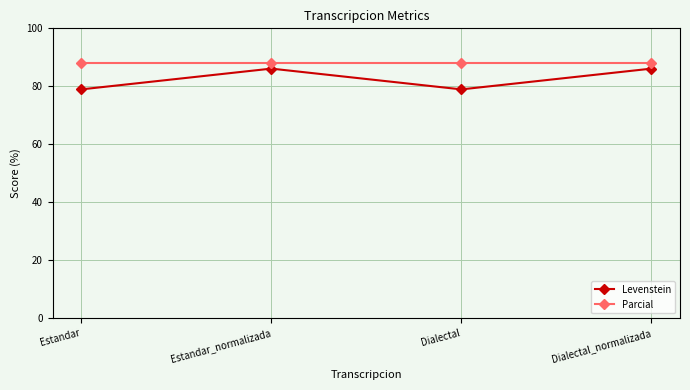

The Parcial series shows 148.3 at Estandar. True or false?

False